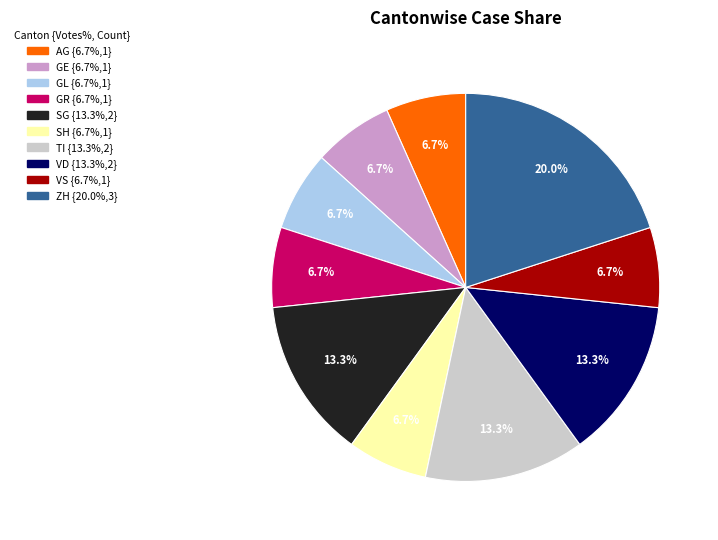

How many segments does this pie chart have?

10